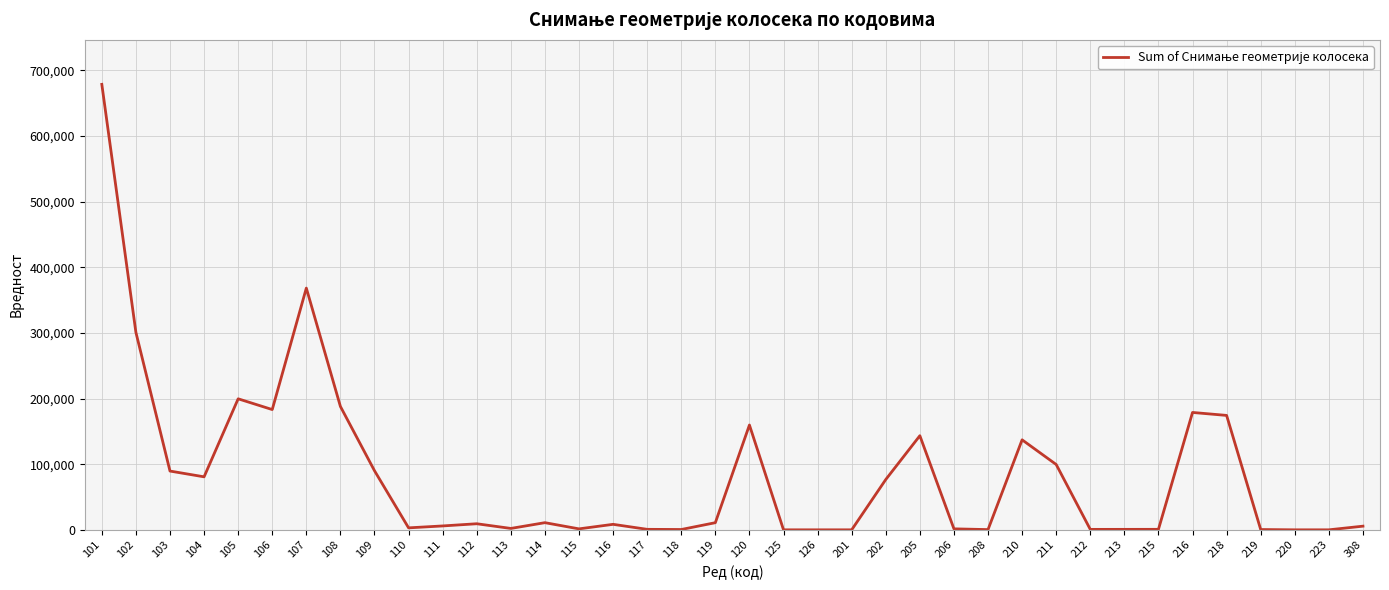

What is the change in value from 102 to 216?

-121990